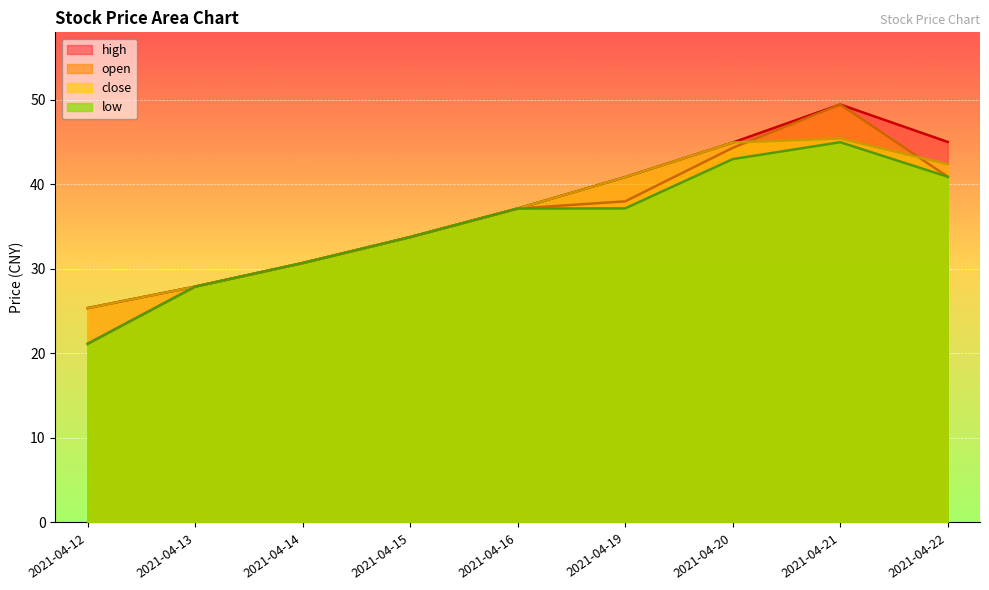

True or false: high and close cross at least once.

False